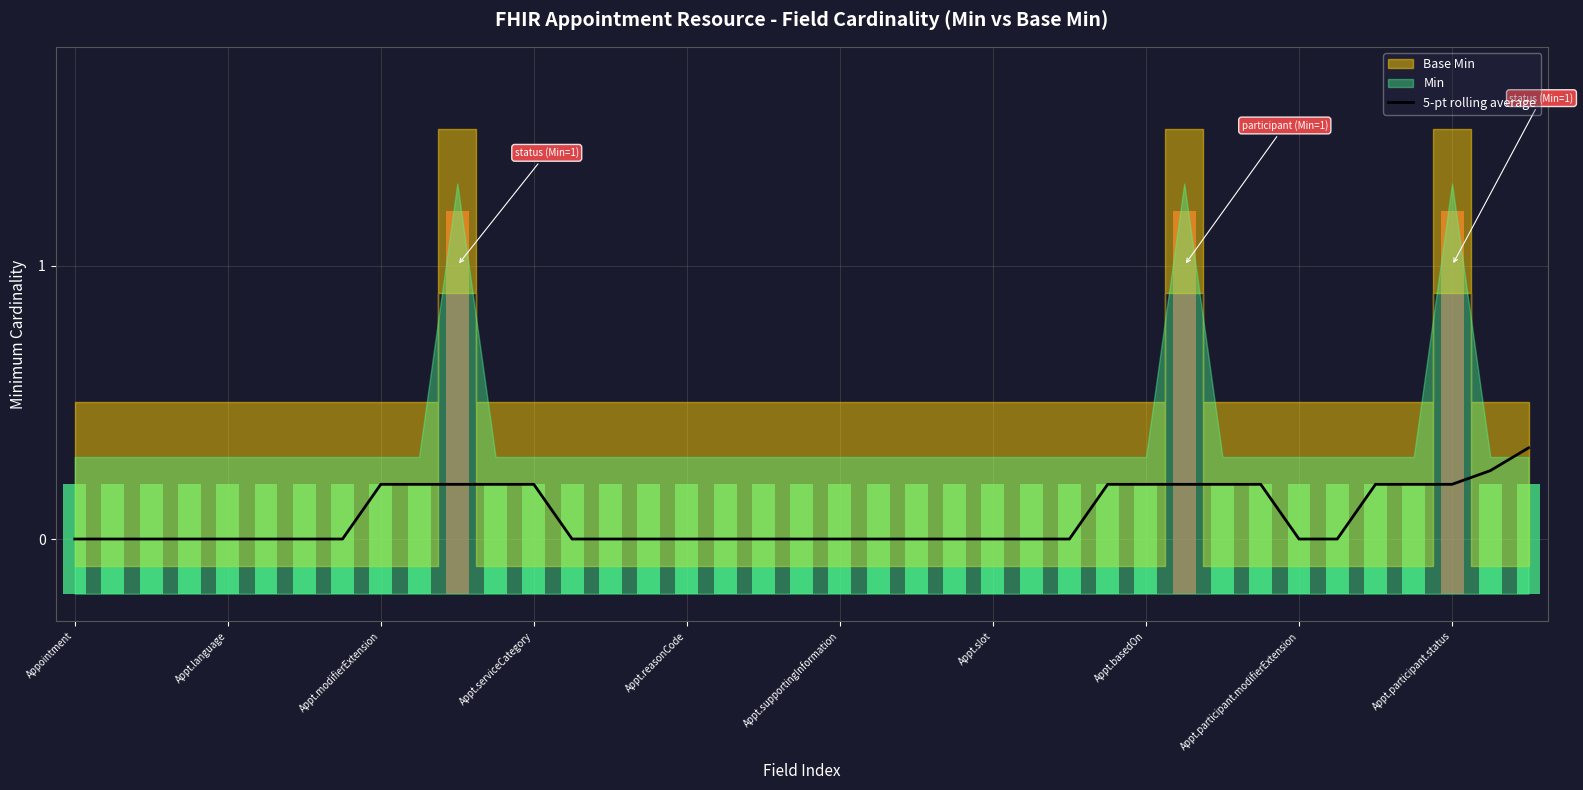

What is the value of the 32nd bar from the left?

0.2